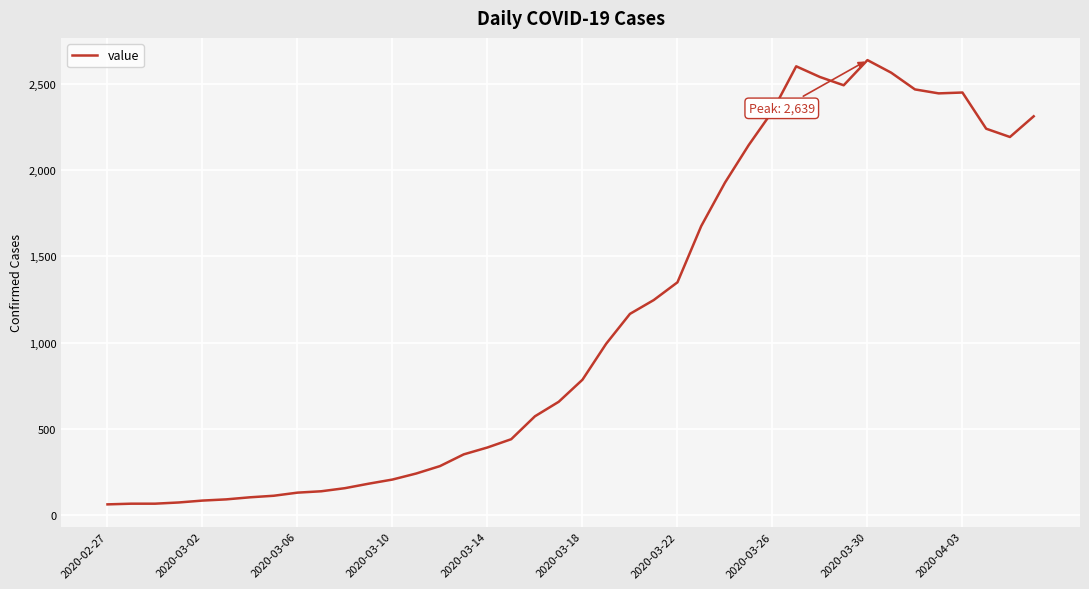

What is the maximum value shown in the chart?

2639